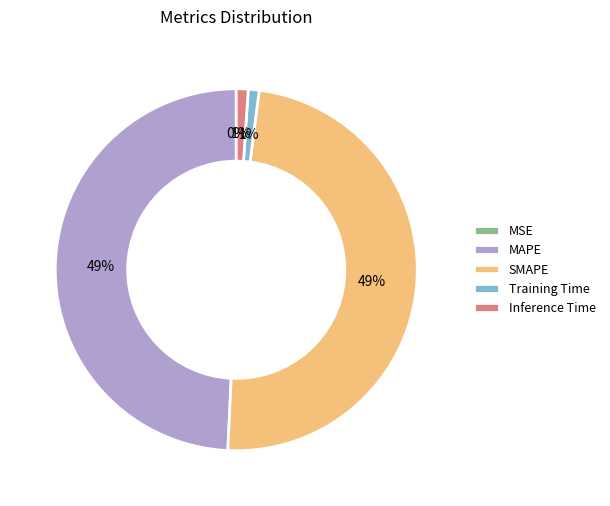

Does Inference Time represent more than half of the total?

No